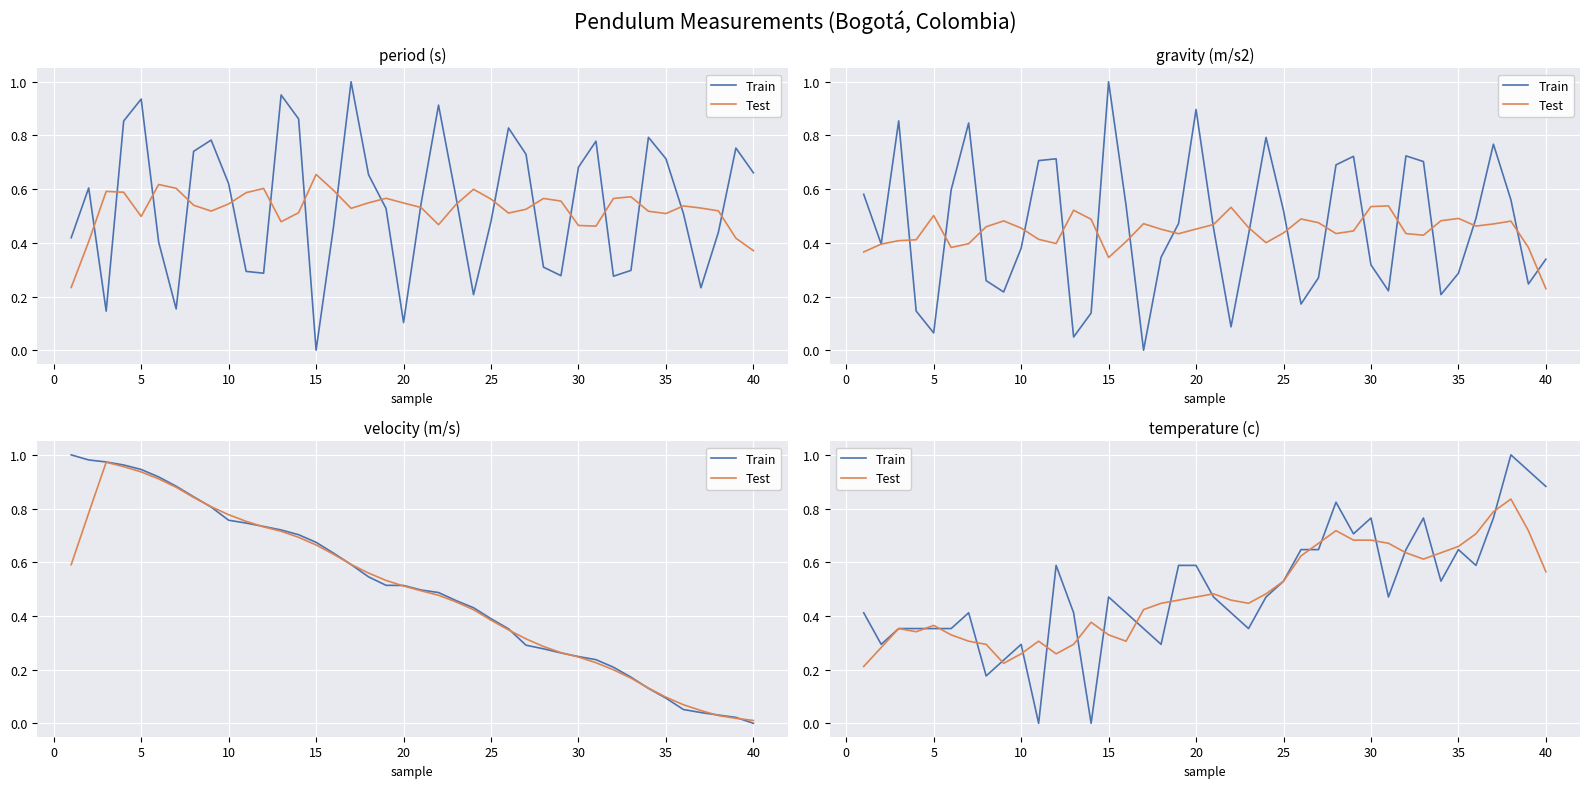

List the series in order of their overall mean, lowest first.

Test, Train